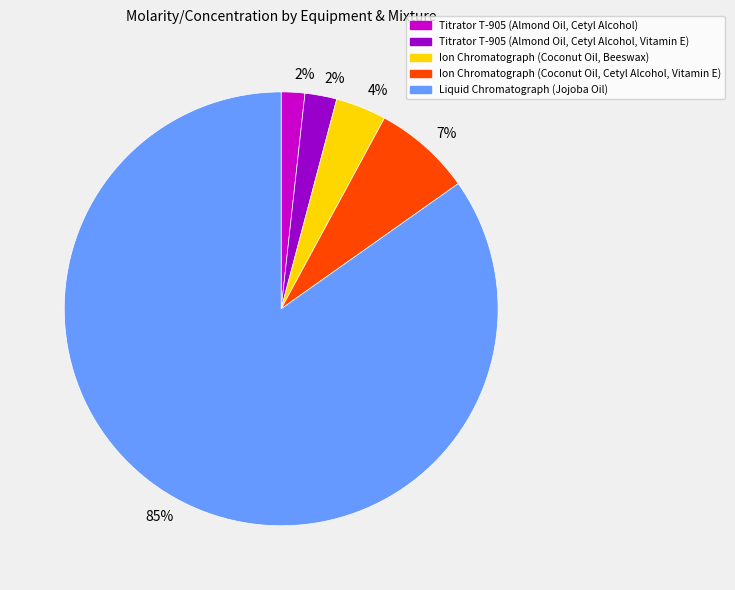

Is there any slice that represents more than half of the pie?

Yes